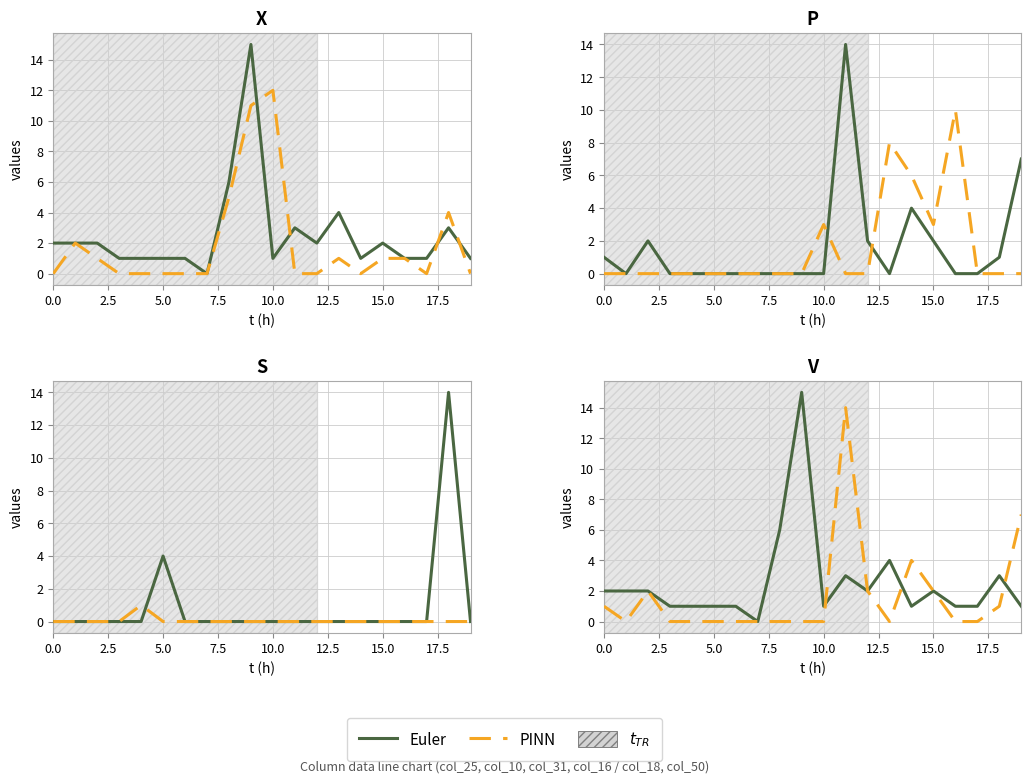

Does the chart display data point markers on the line(s)?

No